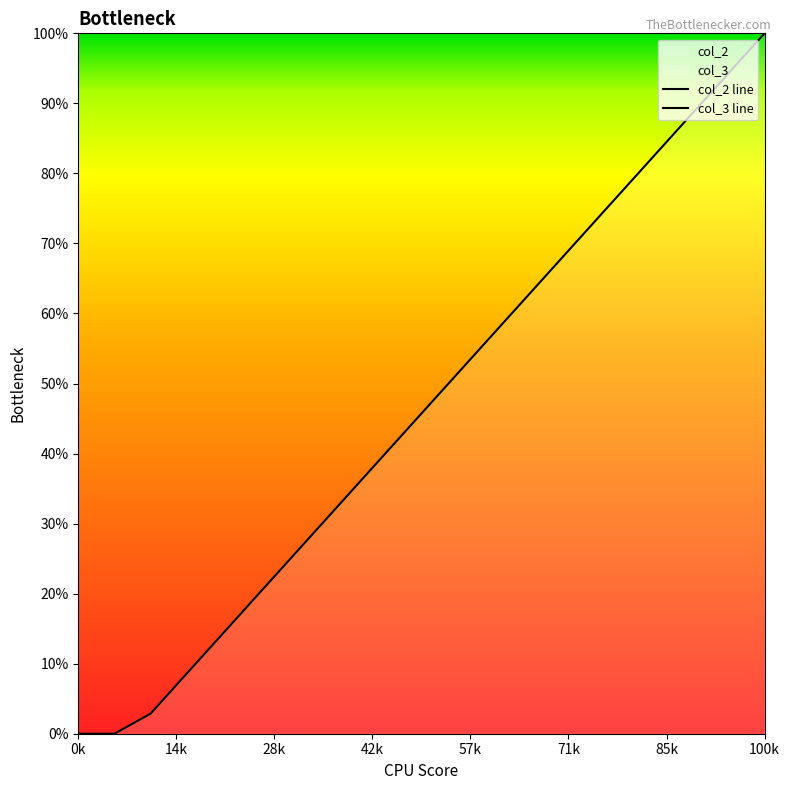

What is the value of the 4th point from the left?

8.6